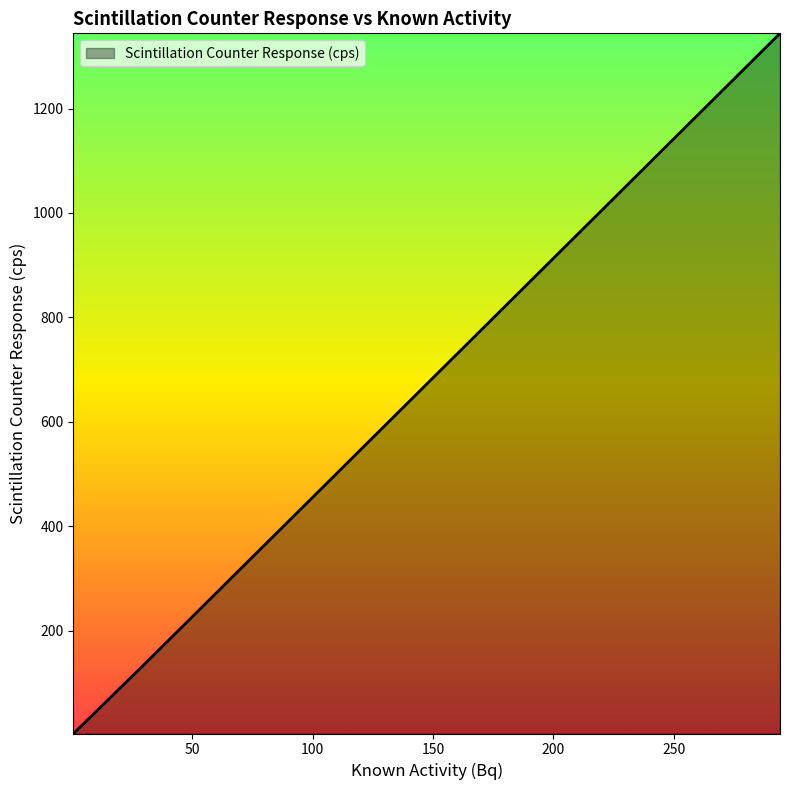

What is the greatest value displayed?

1343.9